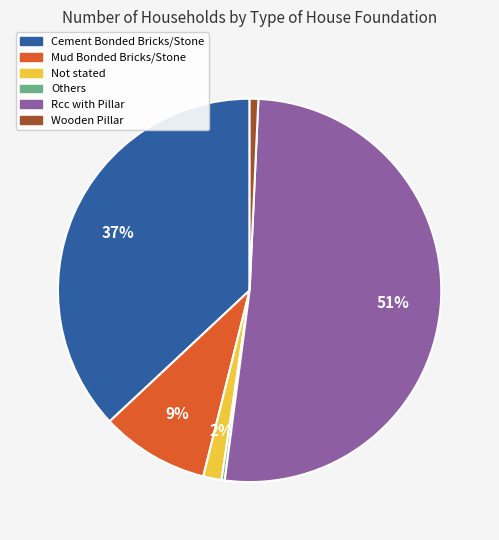

To the nearest percent, what is the combined percentage of Not stated and Rcc with Pillar?

53%